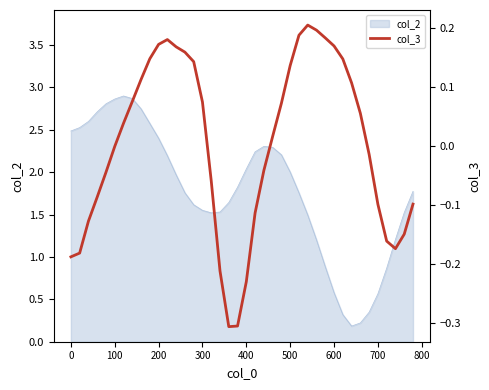

True or false: col_2 has a value of 3.7 at 0.

False